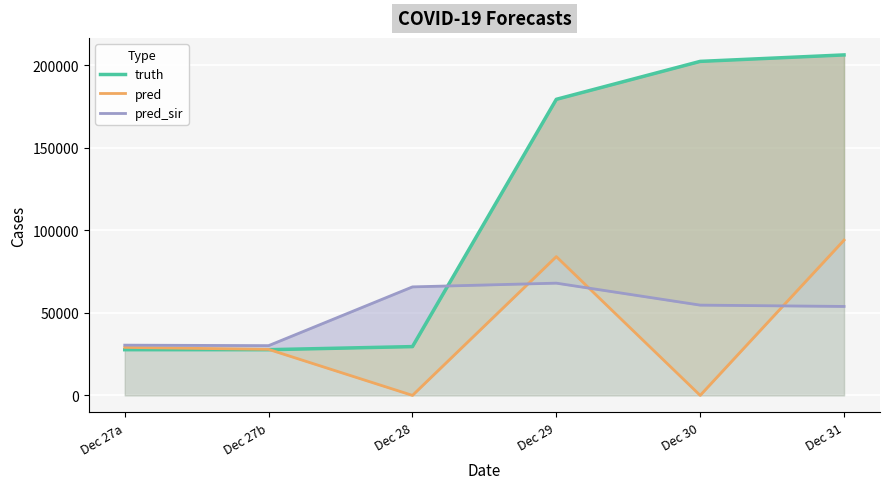

What position from the left is Dec 30?

5